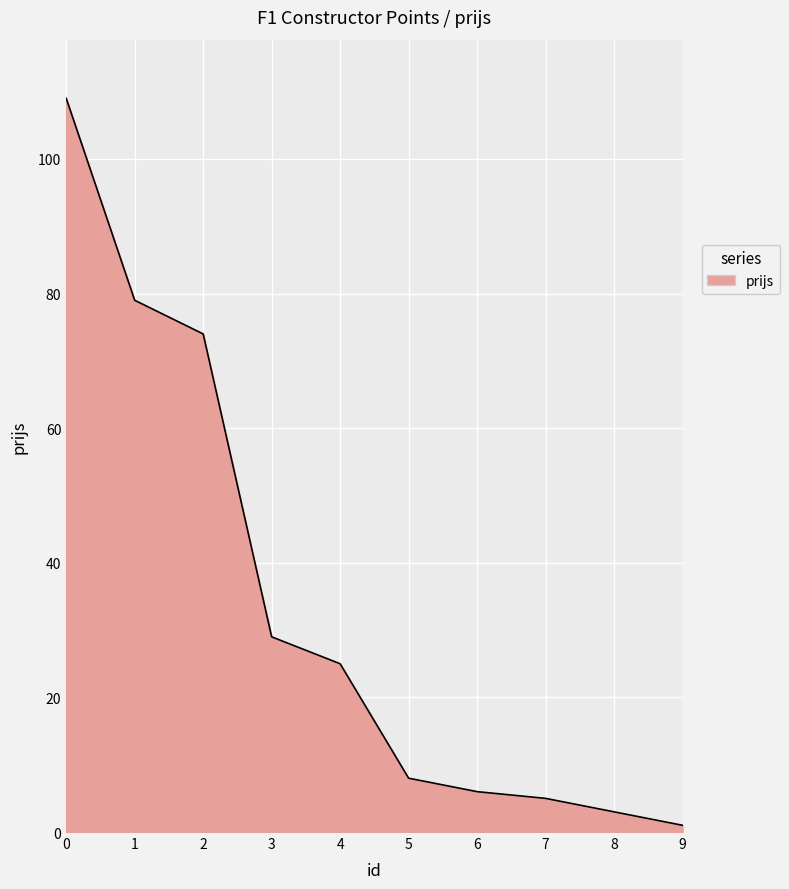

List the labels in order of value, smallest first.

9, 8, 7, 6, 5, 4, 3, 2, 1, 0